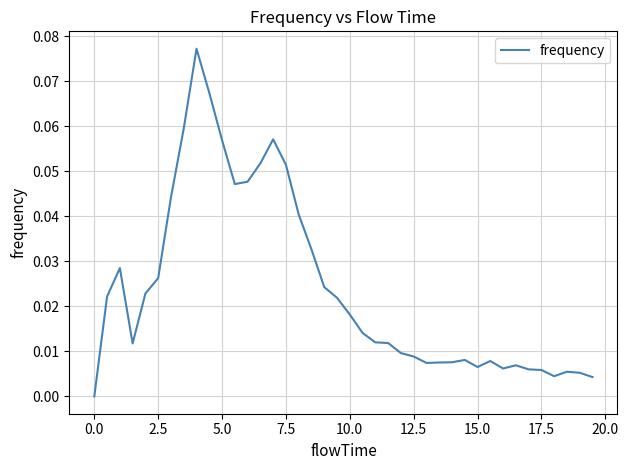

Does the chart display data point markers on the line(s)?

No